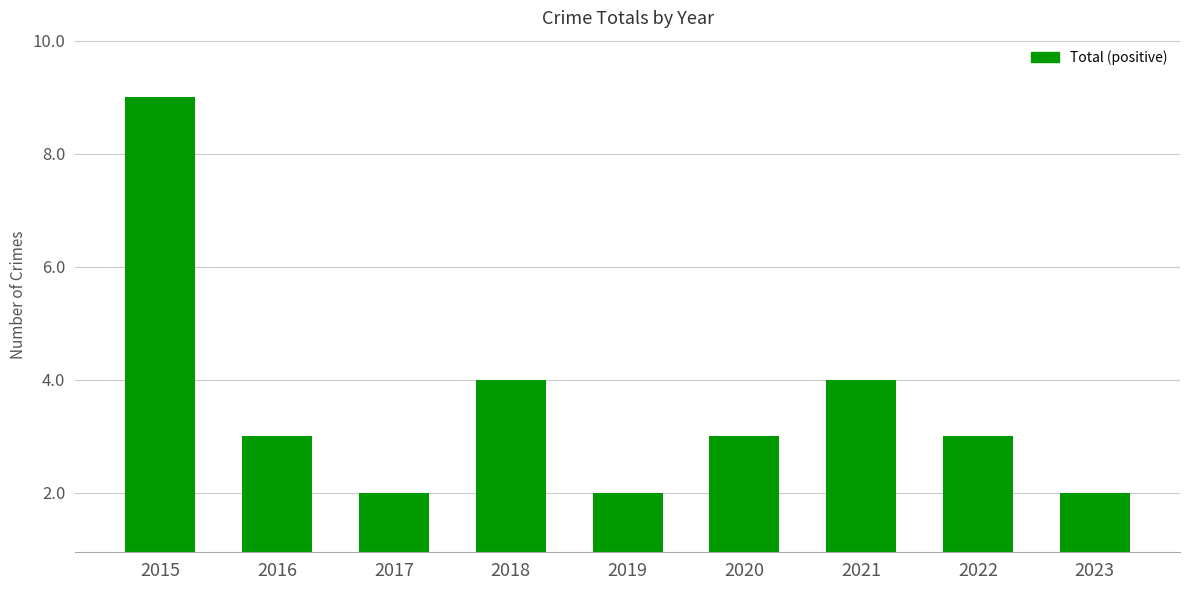

The value at 2019 is 3. True or false?

False